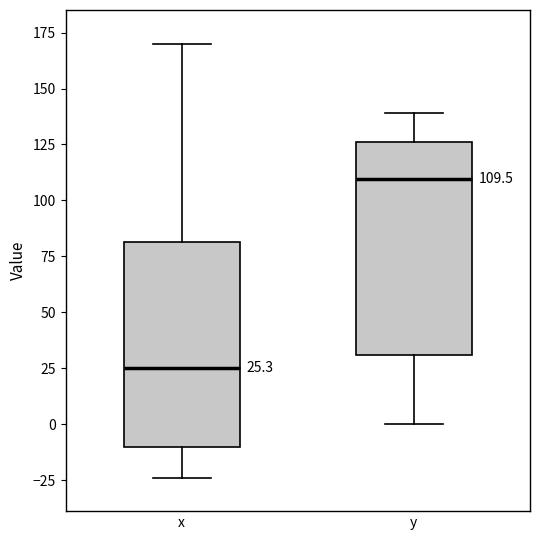

Which box's median line is the highest?

y